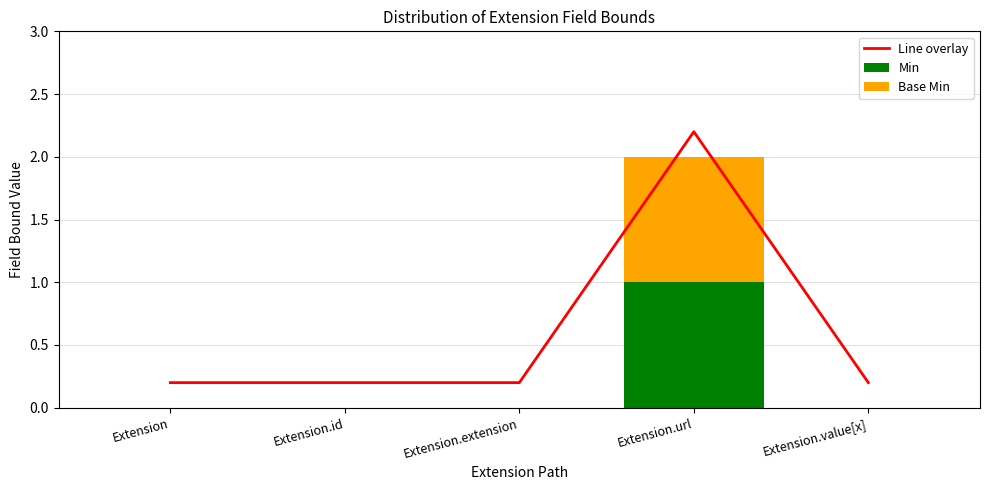

What are all the series names shown in the legend?

Line overlay, Min, Base Min